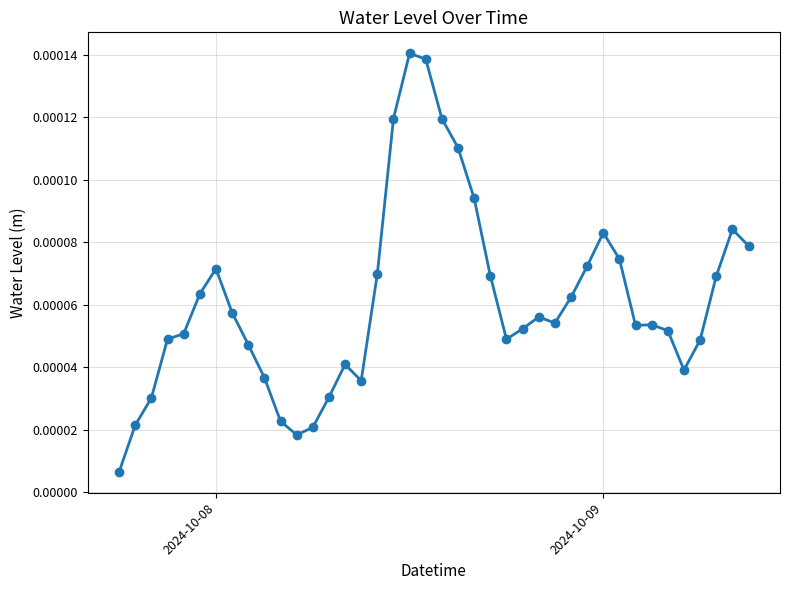

Does the chart have visible grid lines?

Yes